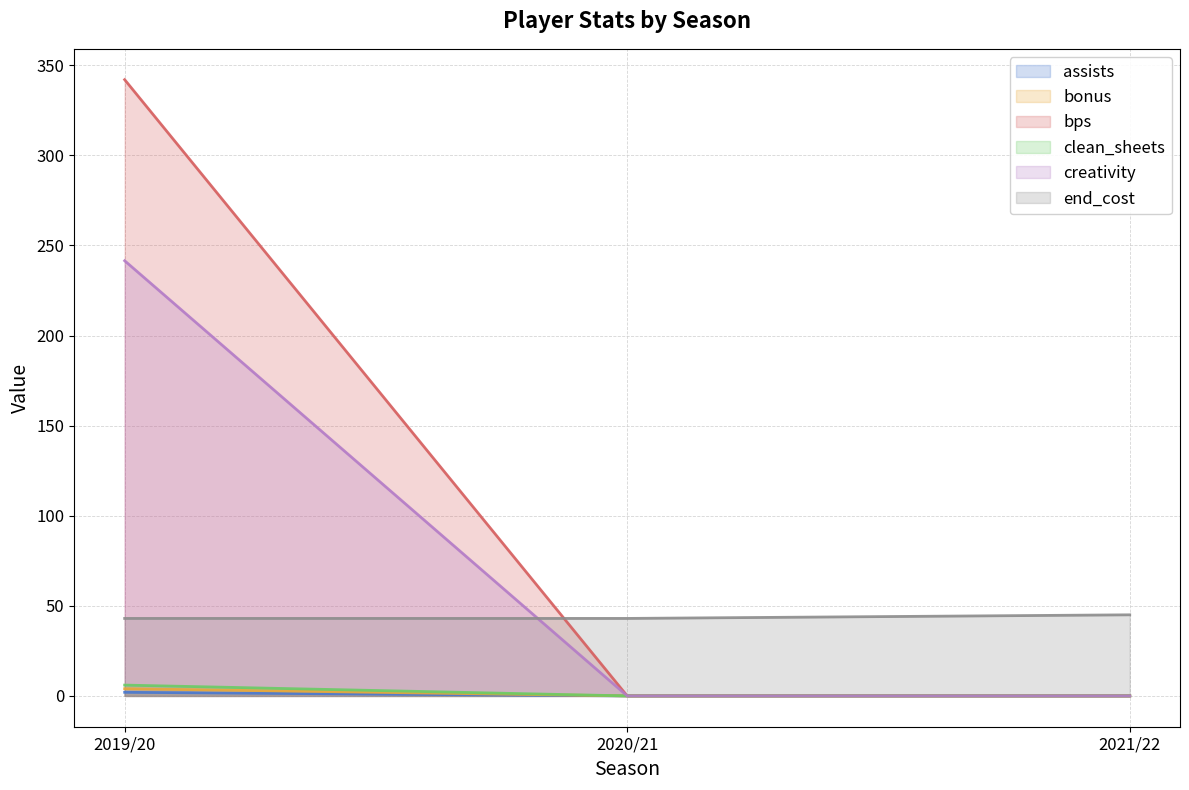

Does the chart have visible grid lines?

Yes